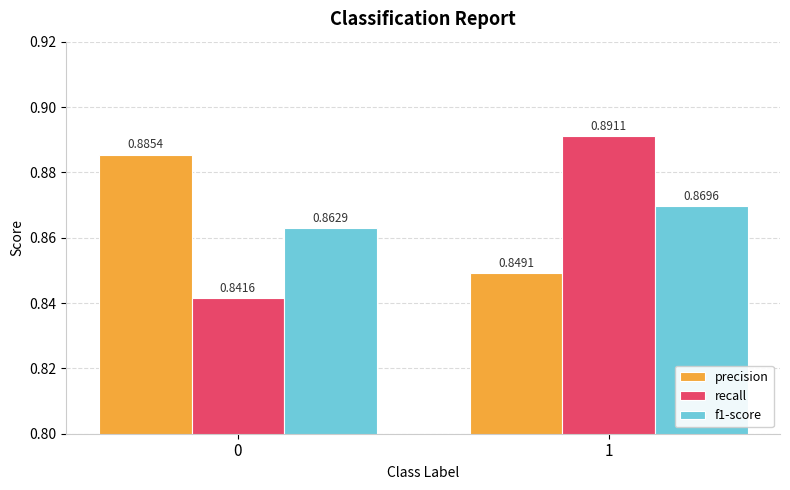

Does the chart contain stacked bars?

No